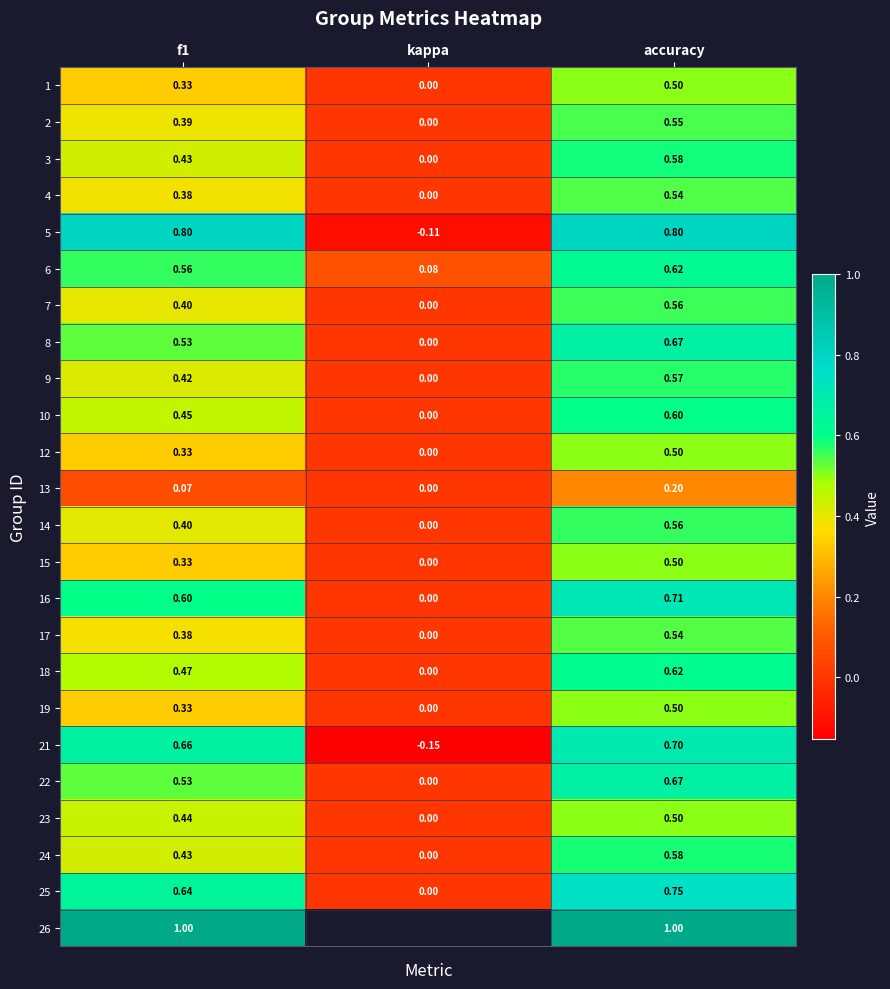

Which category has the lowest value in the 19 series?

kappa